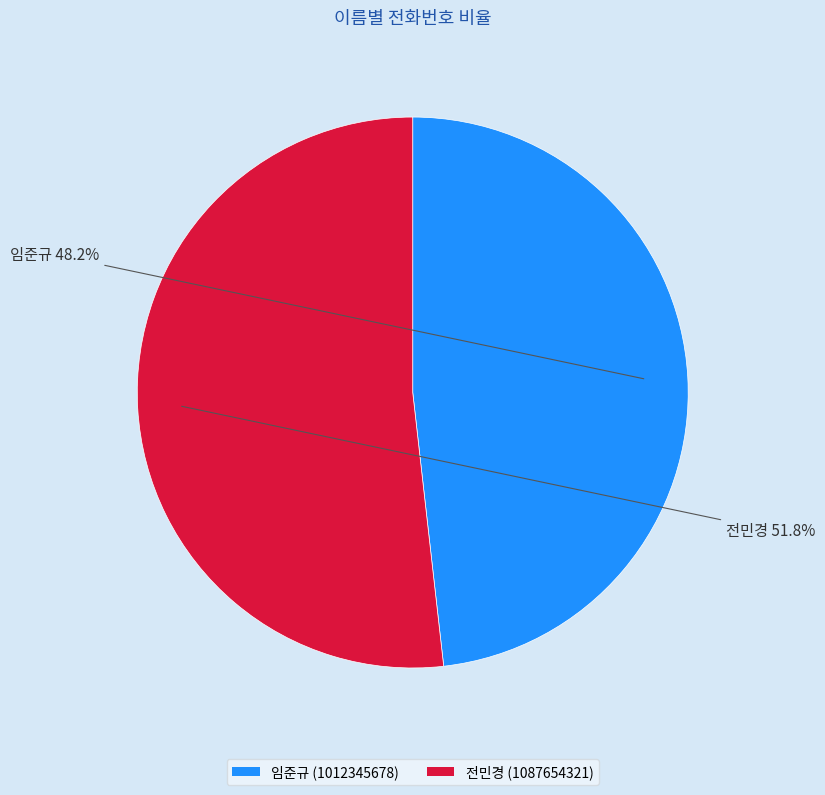

How many segments does this pie chart have?

2